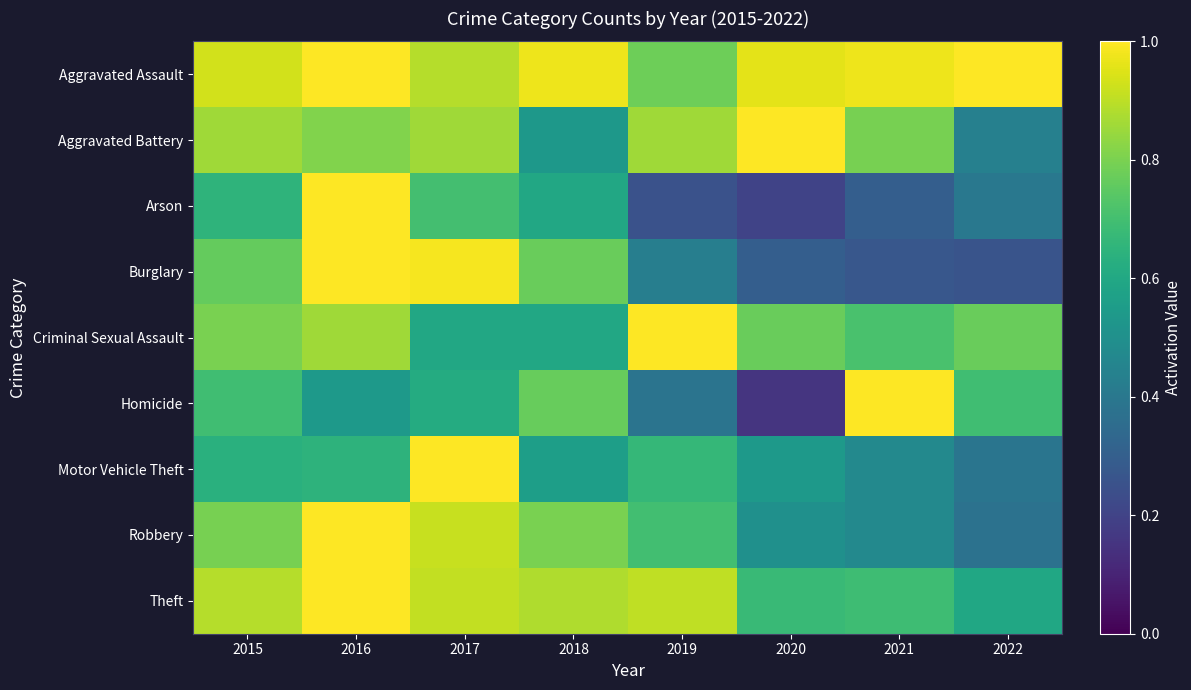

Which series has the largest total across all categories?

Aggravated Assault